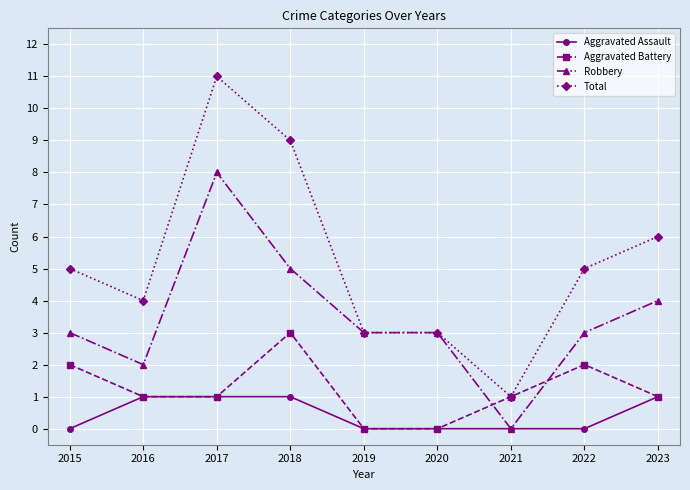

At which category is the sum across all series the highest?

2017